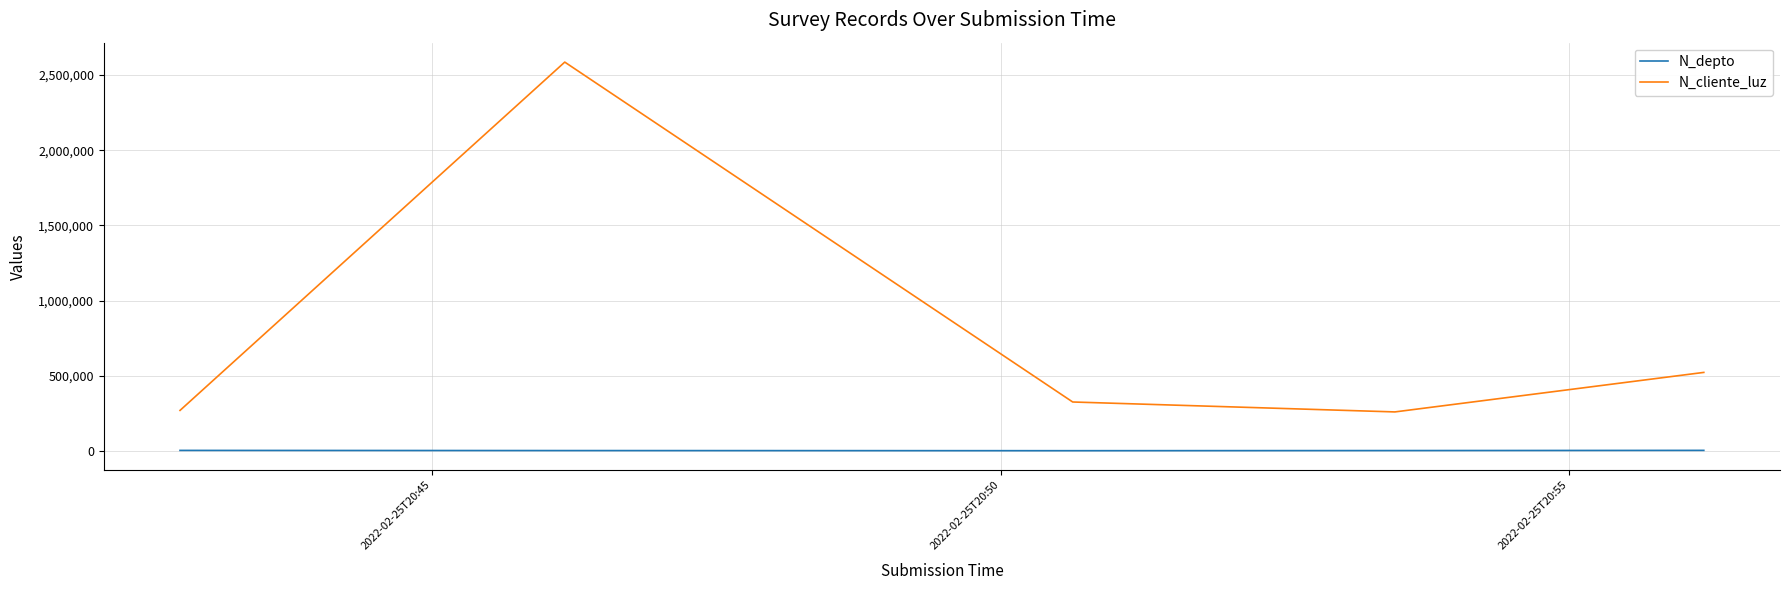

Which series has the largest total across all categories?

N_cliente_luz